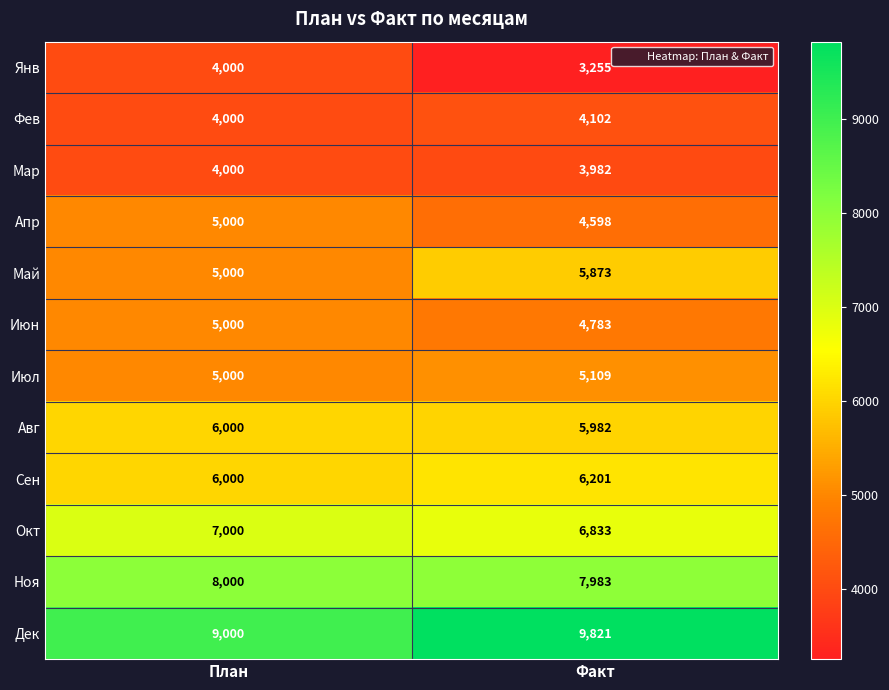

What value does the Май series have at Факт, to the nearest 100?

5900